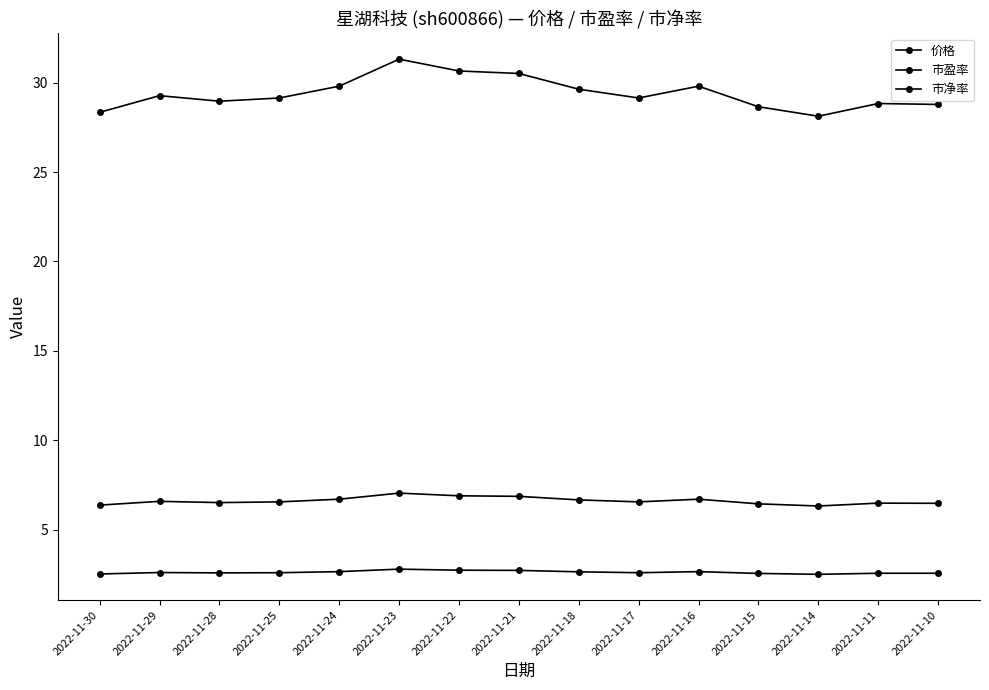

At which label does 市盈率 reach its minimum?

2022-11-14